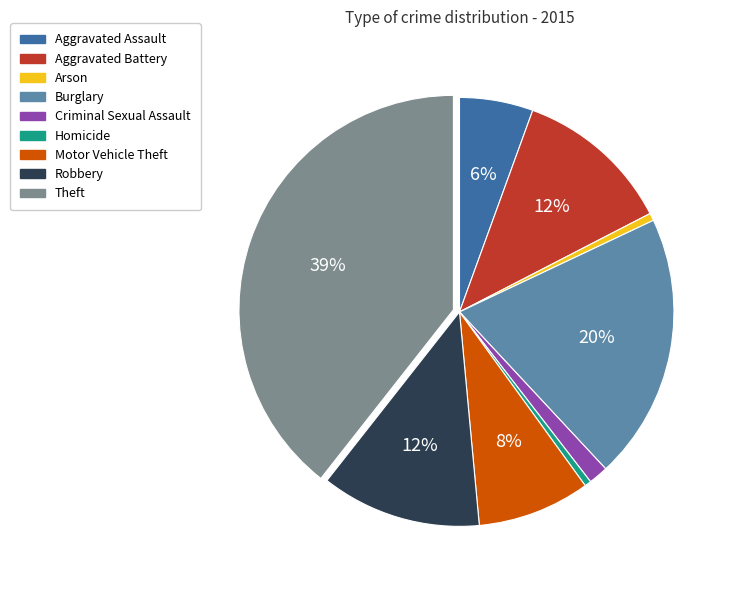

How many slices are in this pie chart?

9